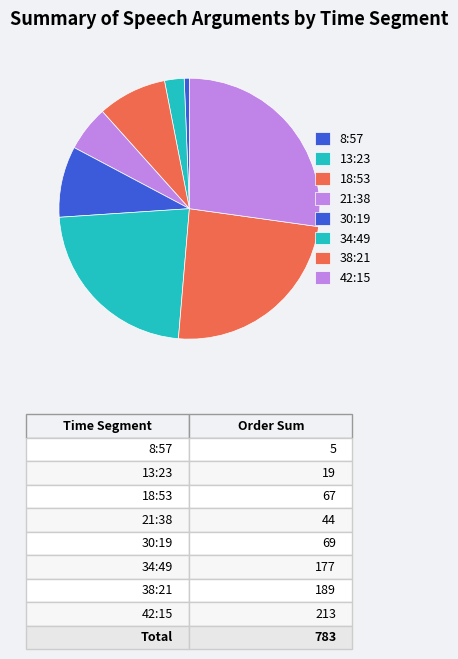

Is it true that 42:15 is 18% of the pie?

False